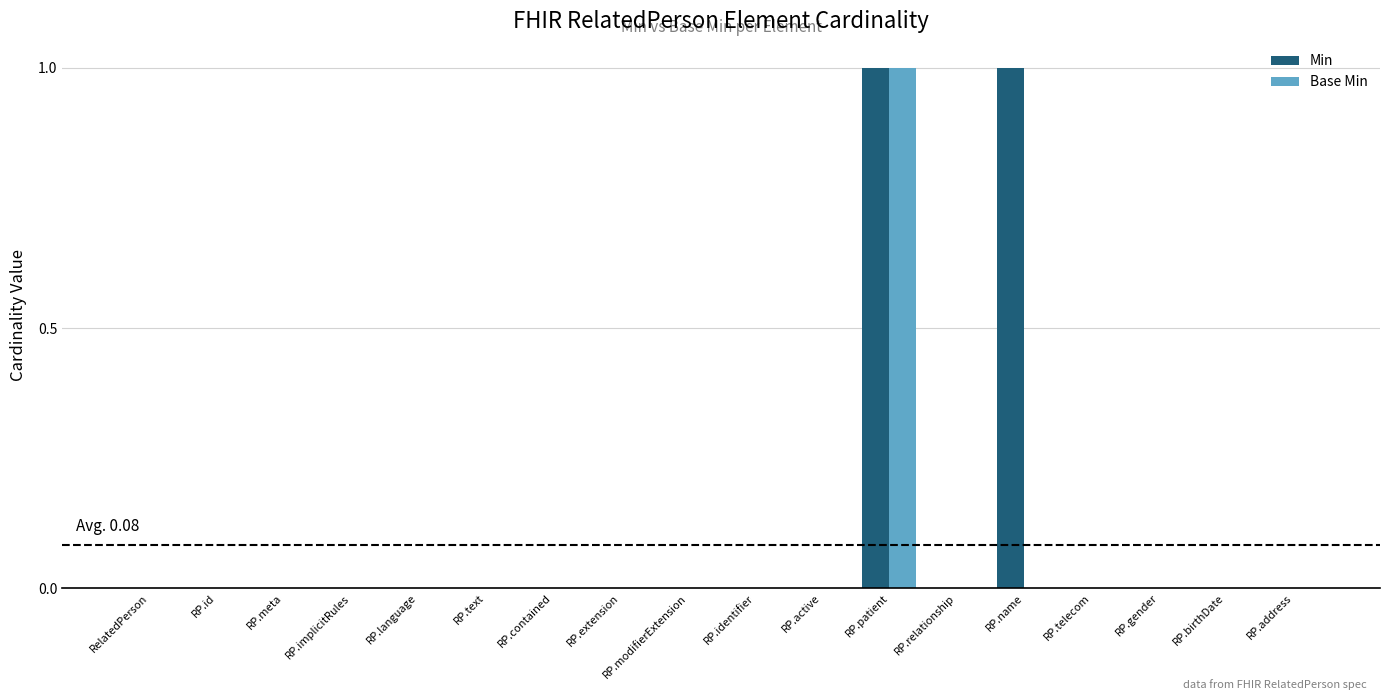

True or false: Base Min has a value of -1 at RP.extension.

False